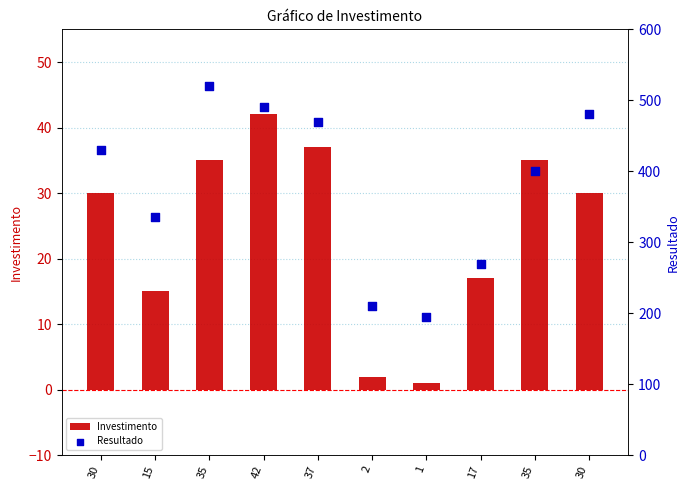

Which series has the largest total across all categories?

Resultado